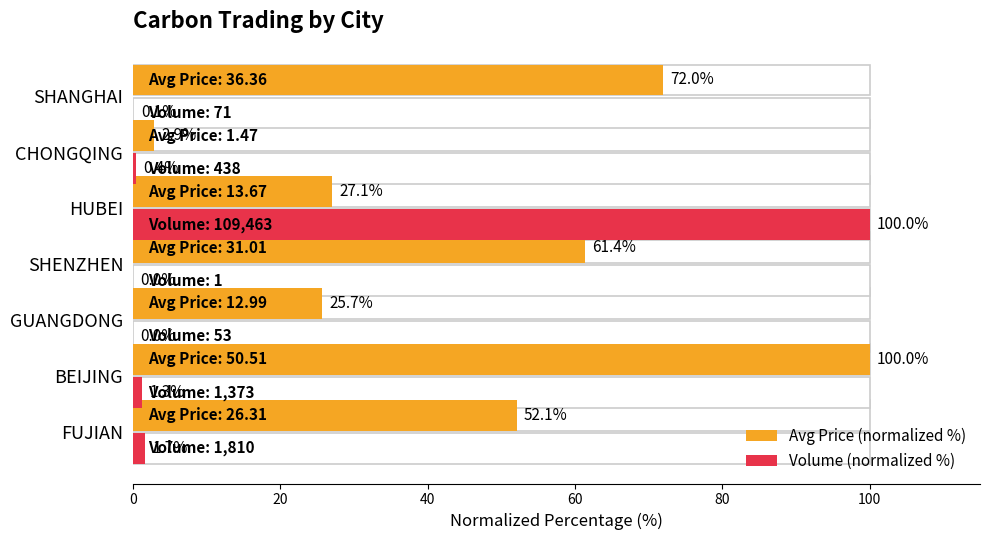

Reading right to left, extract all data points from this chart.

Avg Price (normalized %): 72.0	2.9	27.1	61.4	25.7	100.0	52.1
Volume (normalized %): 0.1	0.4	100.0	0.0	0.0	1.3	1.7